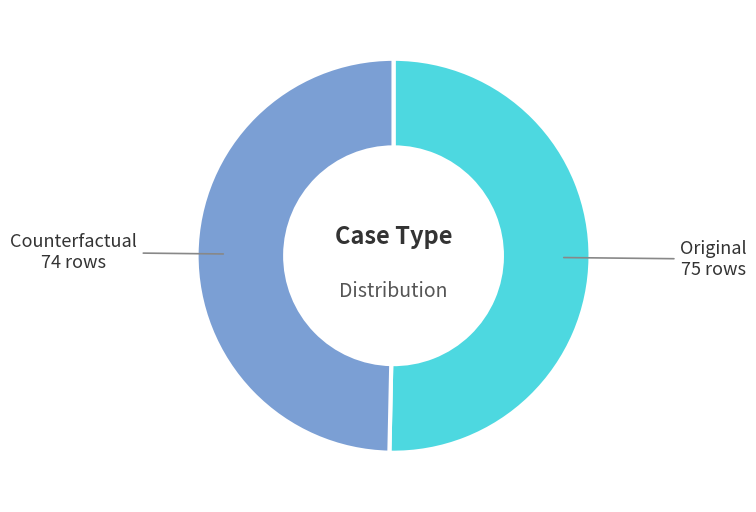

Does any single category account for the majority?

Yes